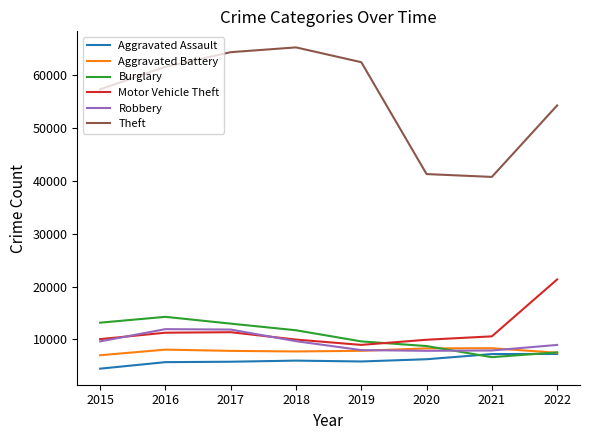

True or false: Aggravated Assault and Robbery cross at least once.

False